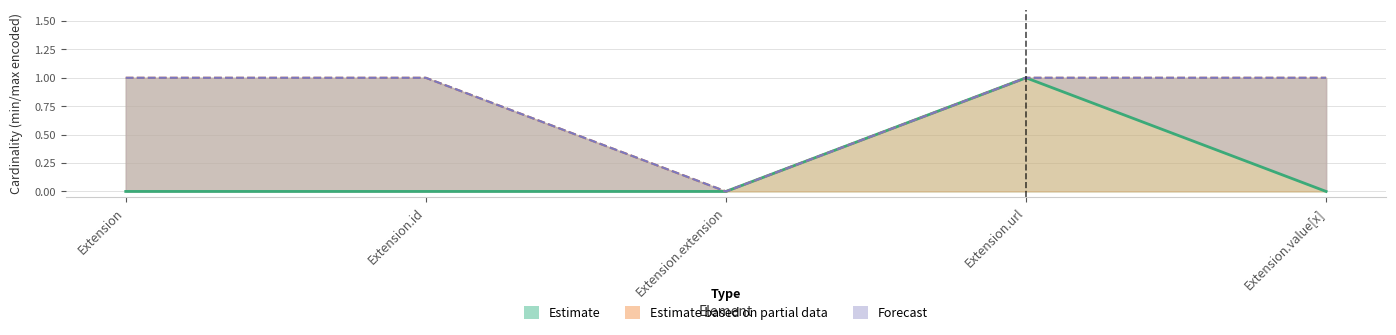

True or false: Forecast and Estimate intersect in this chart.

False